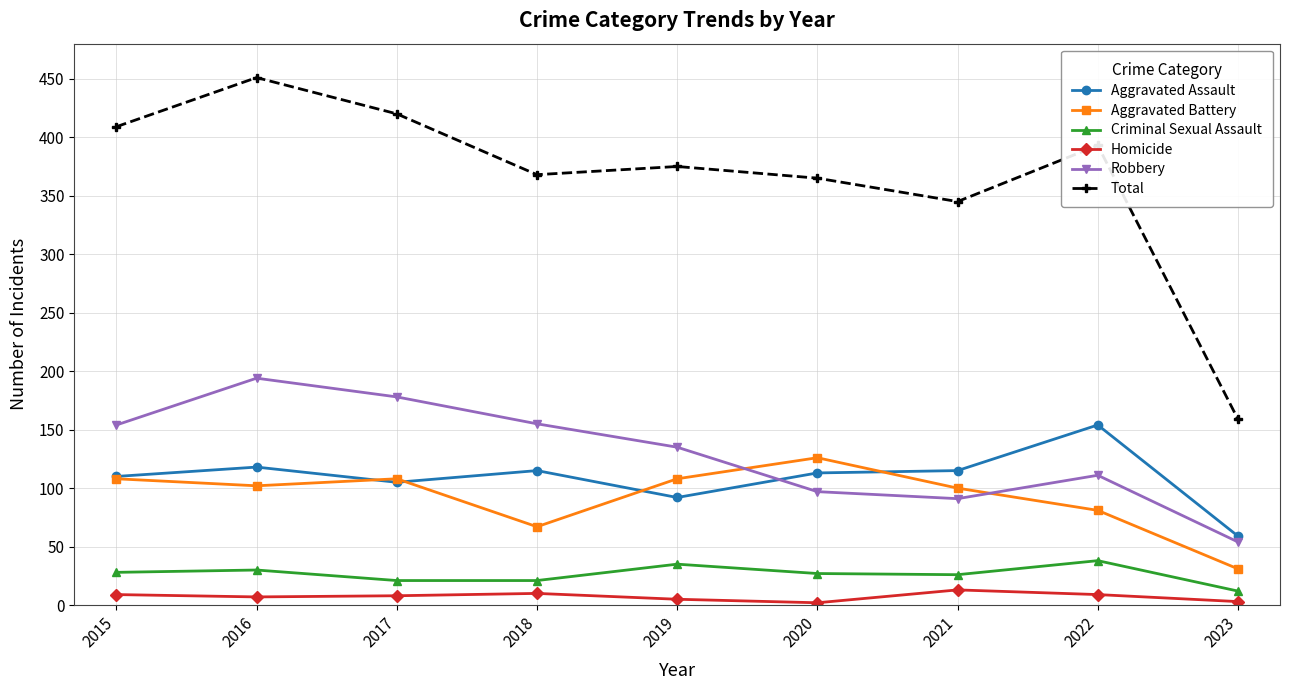

What is the value of the Total point at the 8th from the left?

393